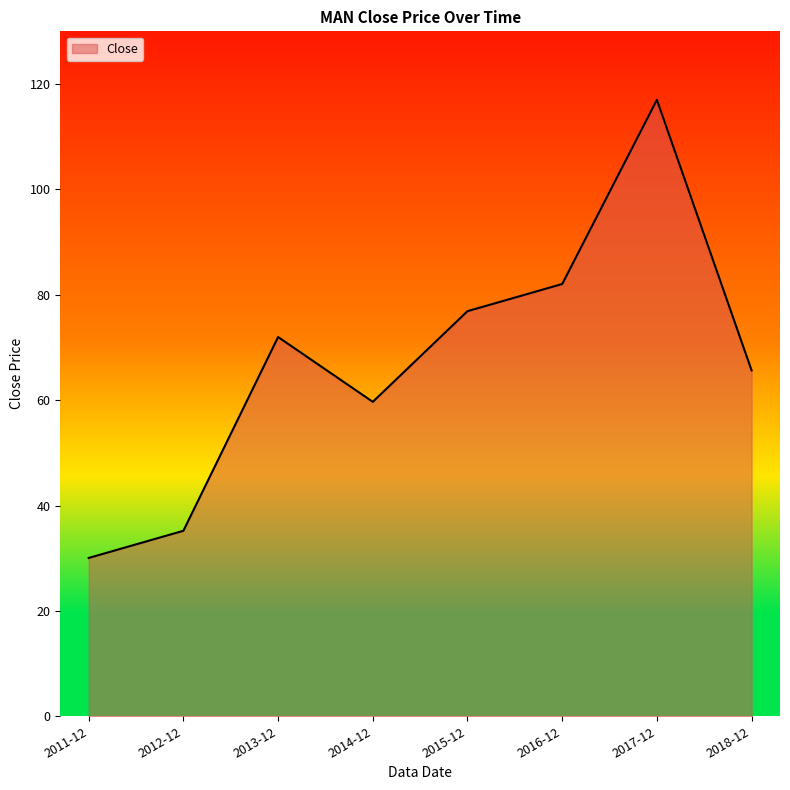

What is the maximum value shown in the chart?

117.0